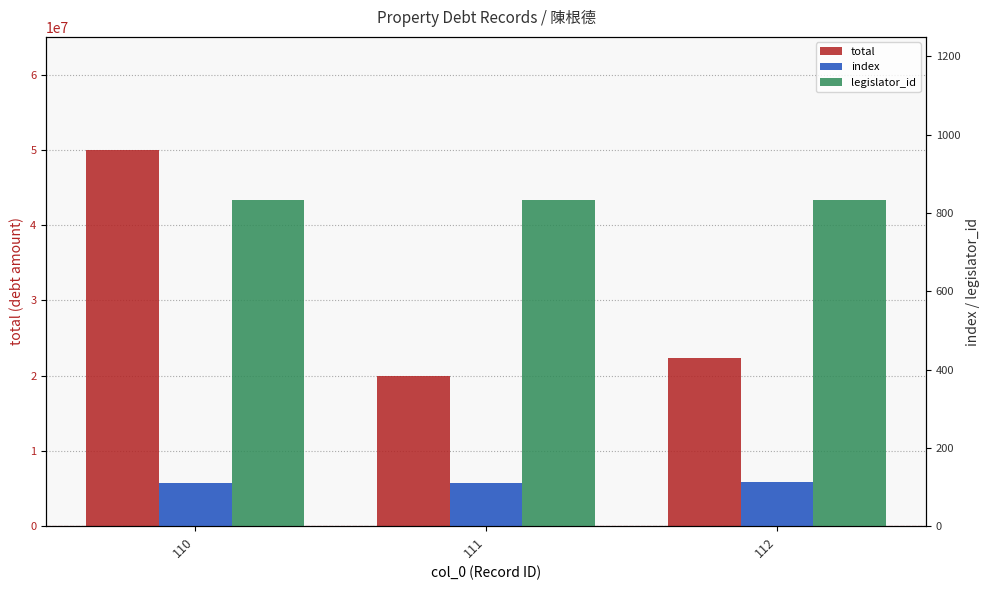

What is the average value of the total series?

30788675